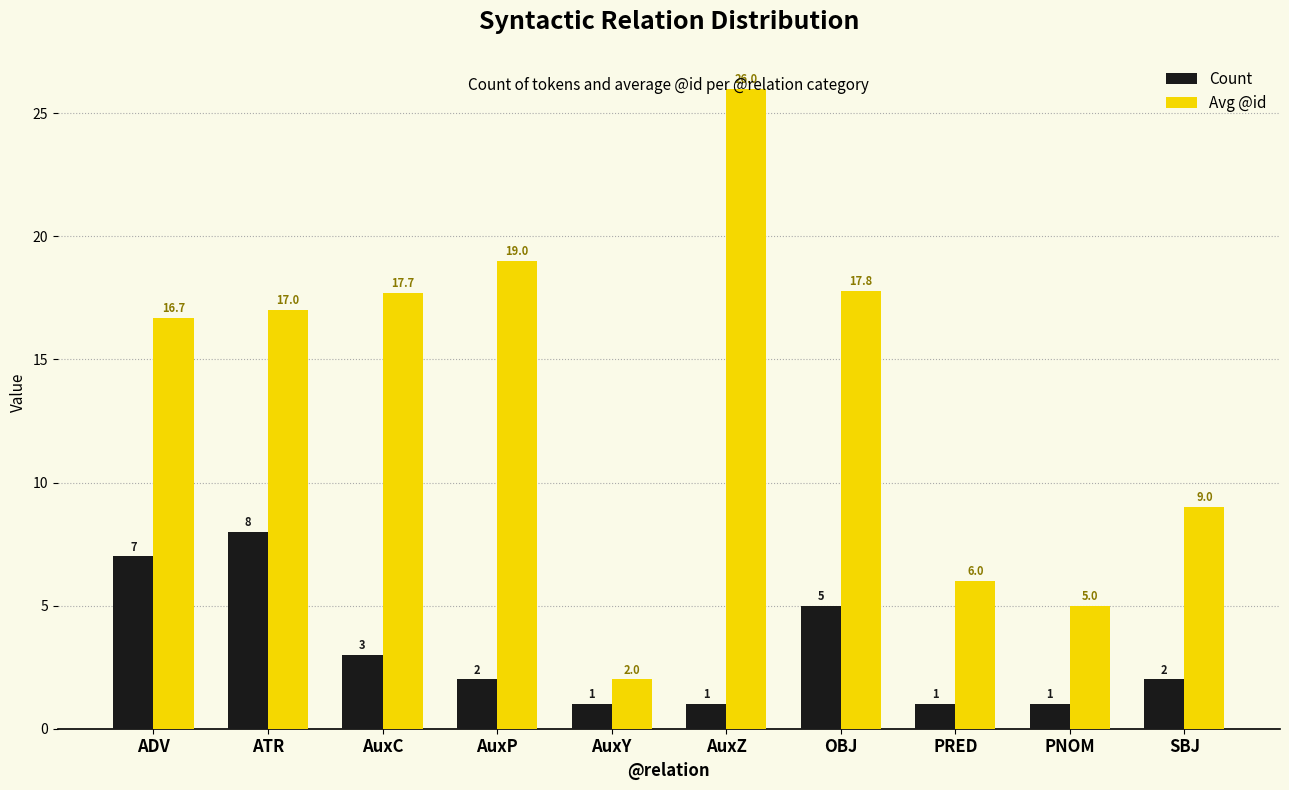

At how many categories does at least one series exceed 25?

1